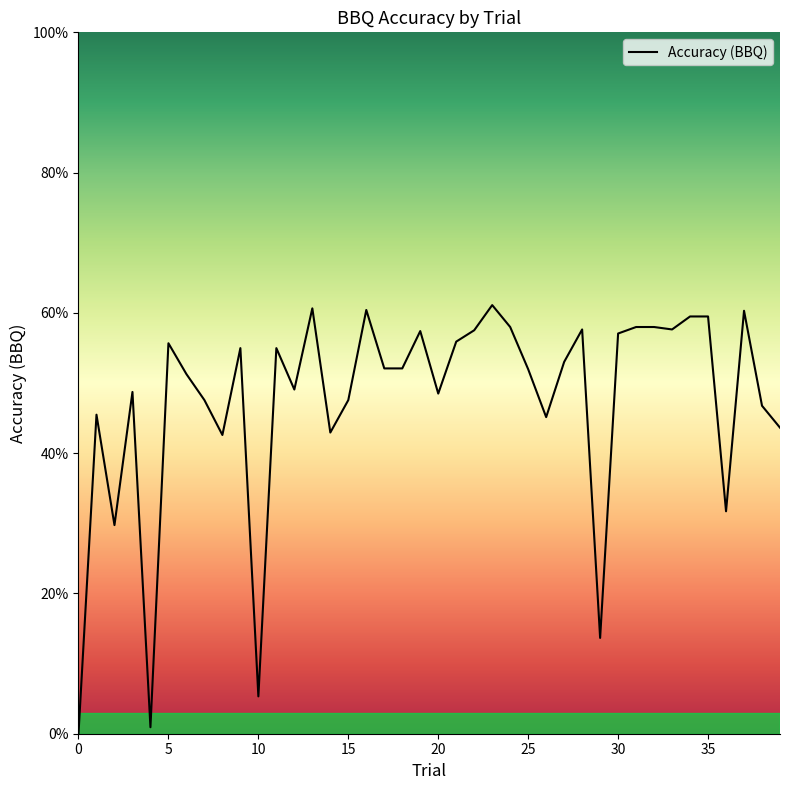

How many lines are shown in the chart?

1